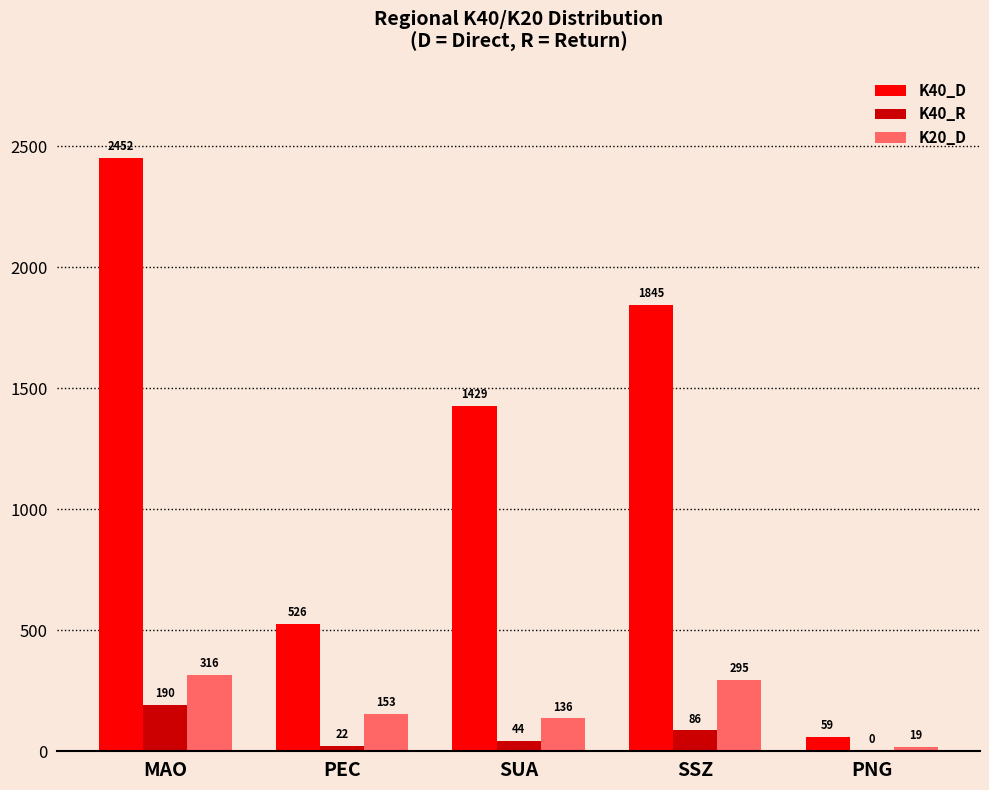

Is the value of K40_R at MAO greater than the value of K40_D at SSZ?

No